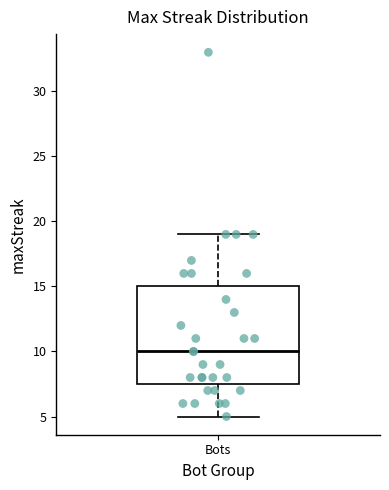

Read this box plot against the y-axis: the position of the median line, the range covered by the box, and the ends of both whiskers. The values are not printed on the chart, so give them approximately, as read against the axis.

median 10.0, box 7.5 to 15.0, whiskers 5.0 to 19.0